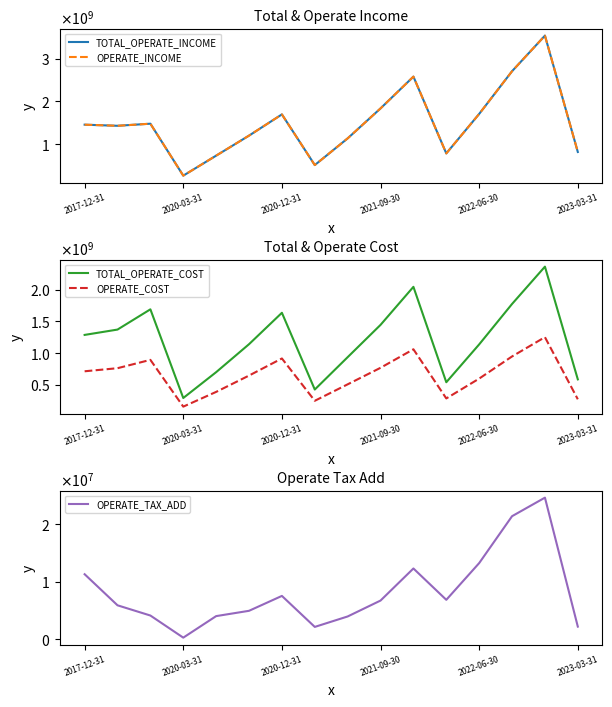

How many values in the OPERATE_TAX_ADD series exceed 6694877?

8